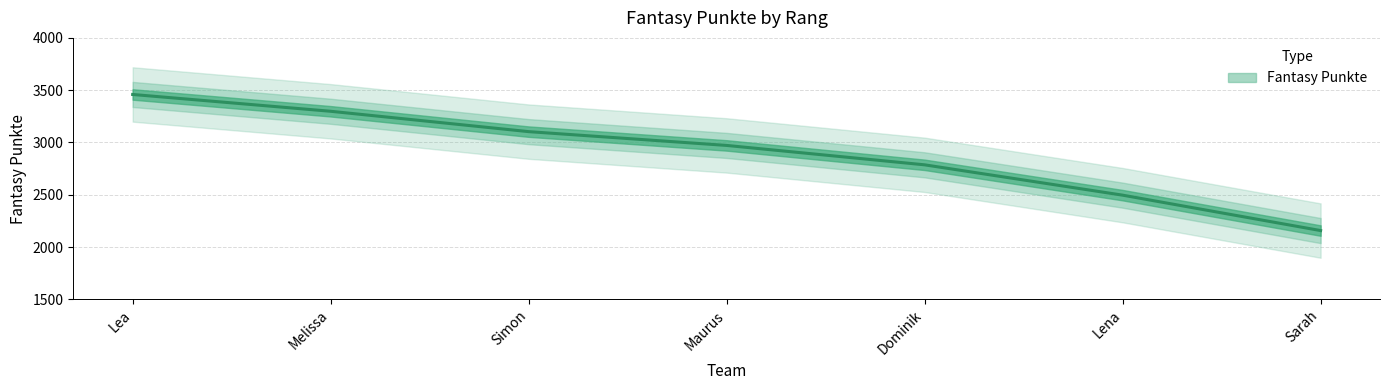

Rank the categories by value from highest to lowest.

Lea, Melissa, Simon, Maurus, Dominik, Lena, Sarah